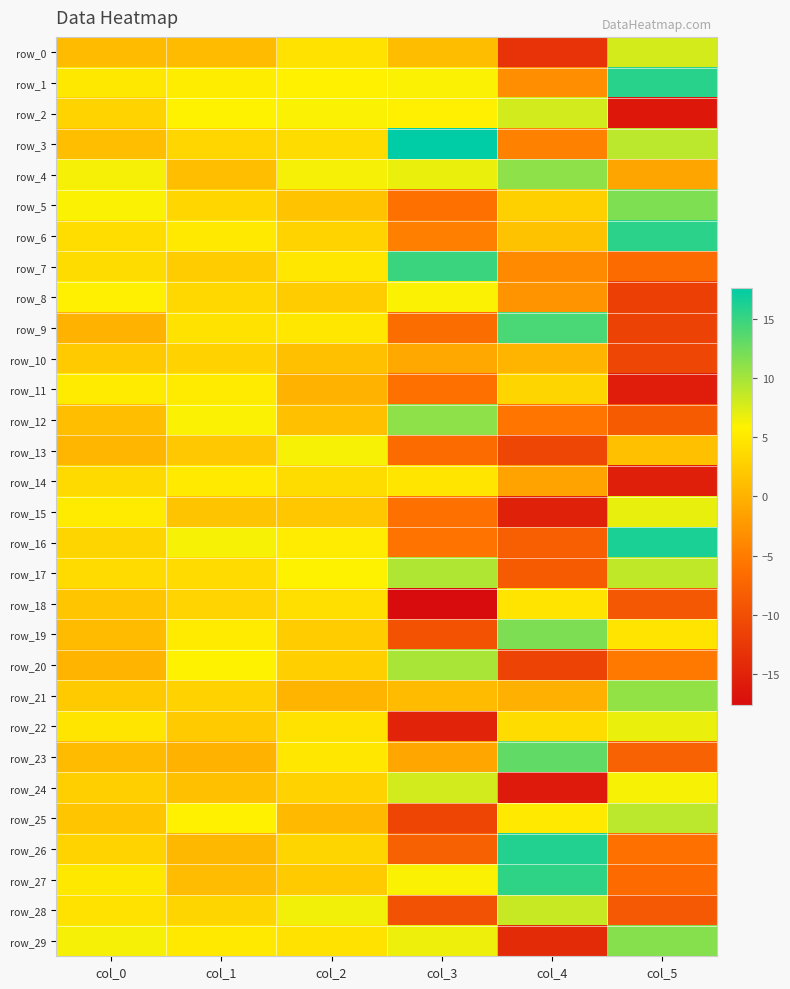

At col_3, list the series in order from largest to smallest.

row_3, row_7, row_12, row_20, row_17, row_24, row_4, row_29, row_1, row_27, row_8, row_2, row_14, row_0, row_21, row_10, row_23, row_6, row_16, row_15, row_5, row_11, row_9, row_13, row_26, row_19, row_28, row_25, row_22, row_18